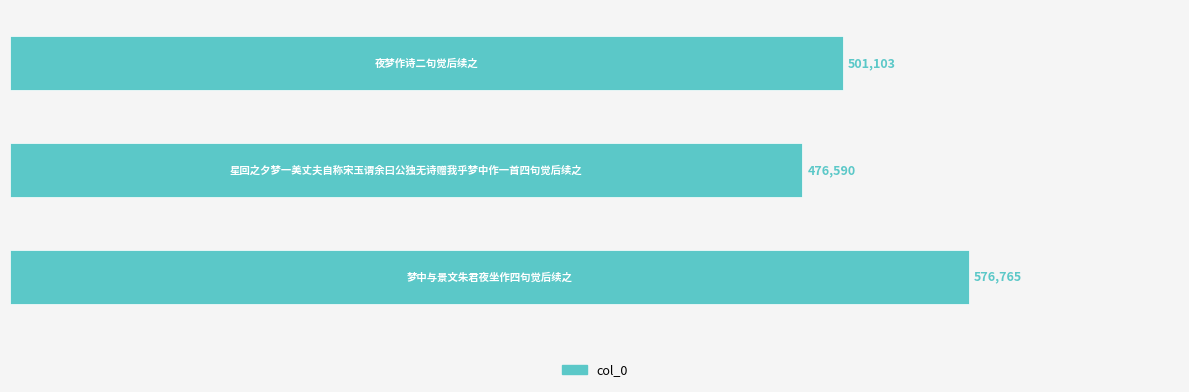

What is the difference between the maximum and minimum values?

100175